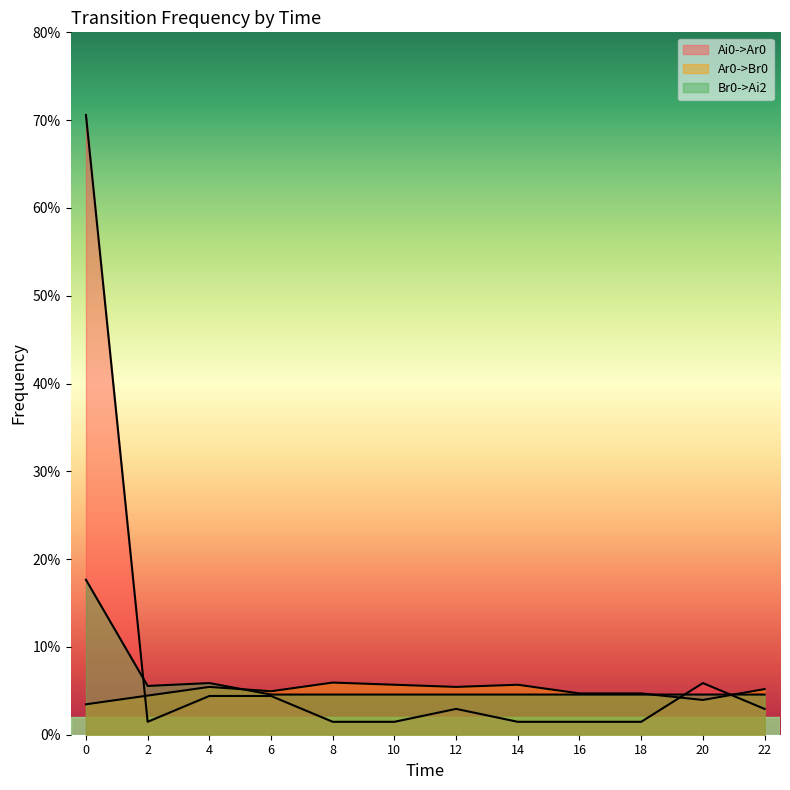

Which series changed the most between 8 and 14?

Ar0->Br0